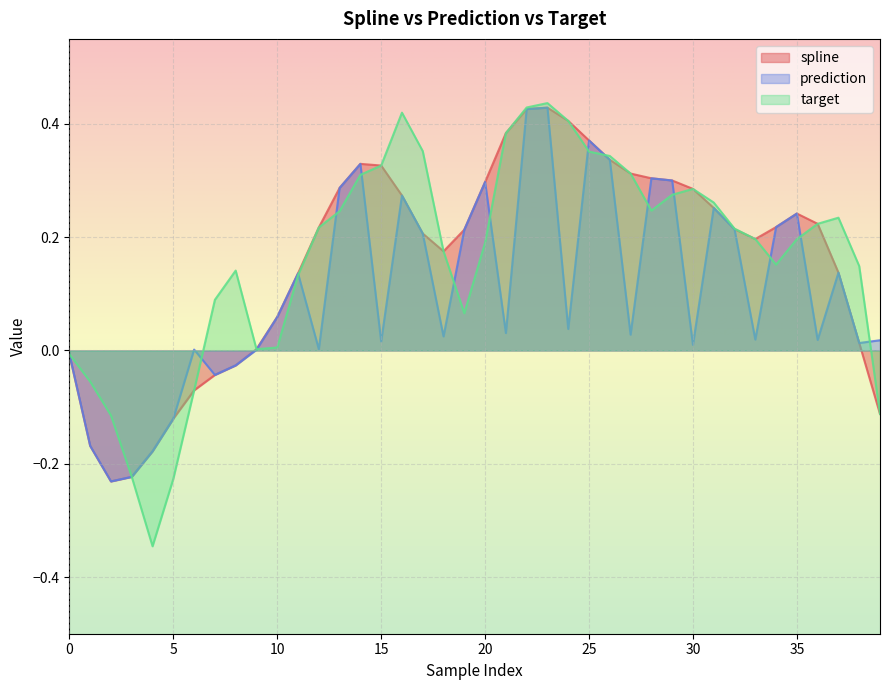

In target, how many points are higher than both neighbors (excluding endpoints)?

5